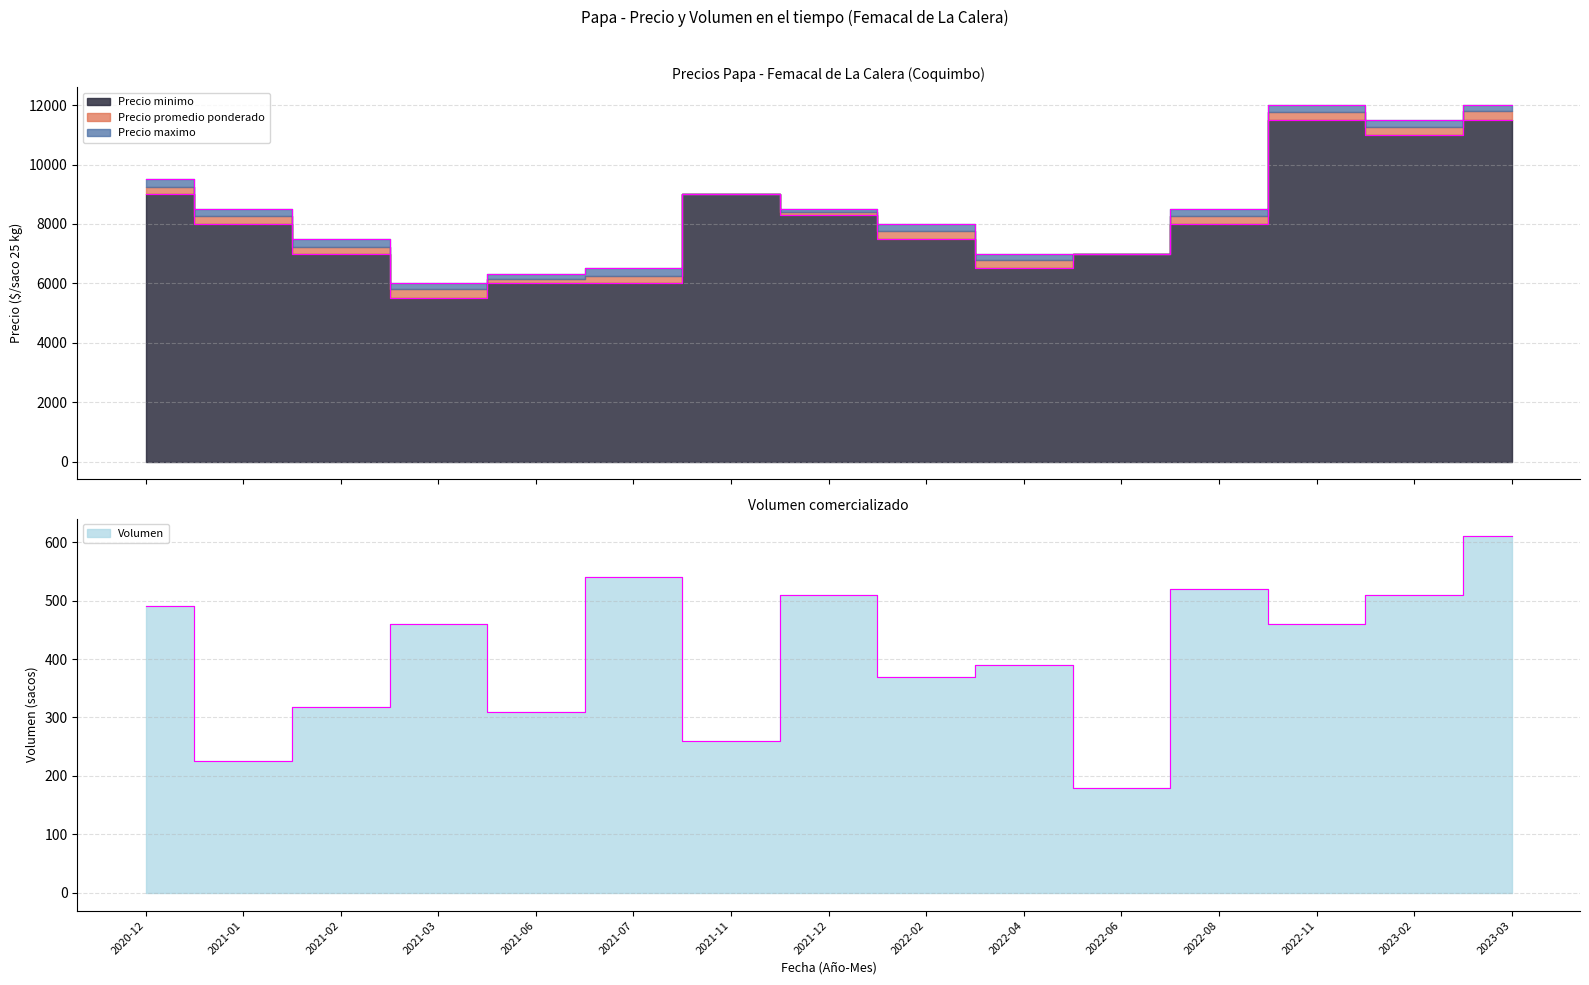

What is the label of the 9th point from the right?

2021-11